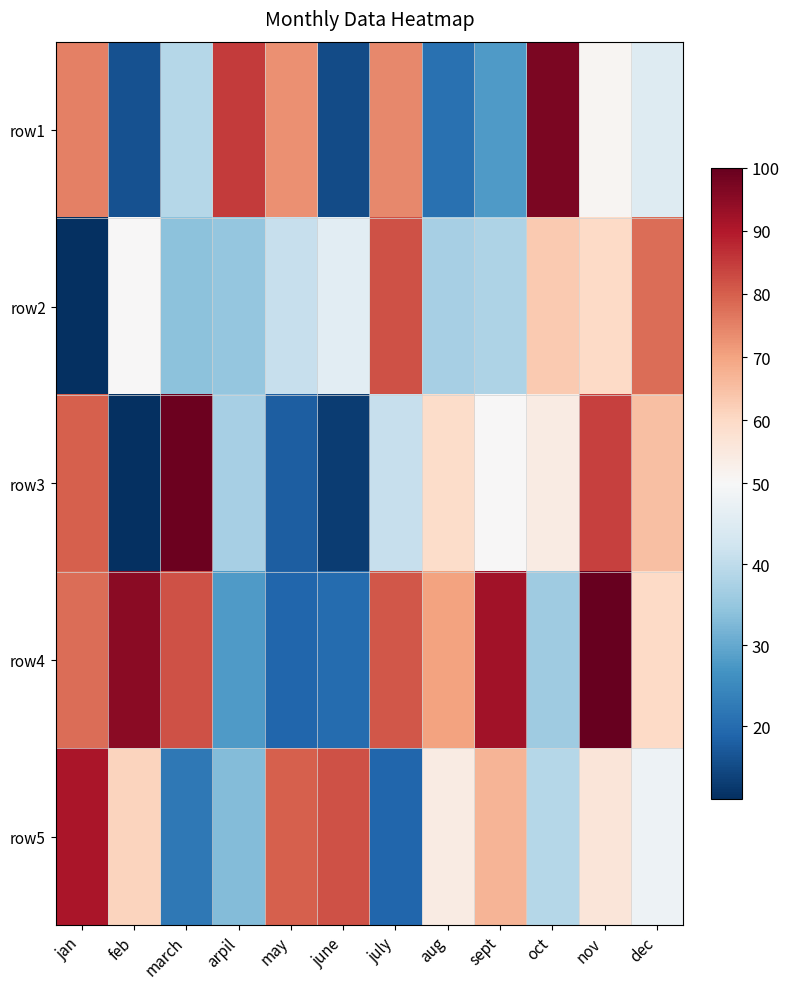

Rank the series at feb from highest to lowest value.

row4, row5, row2, row1, row3